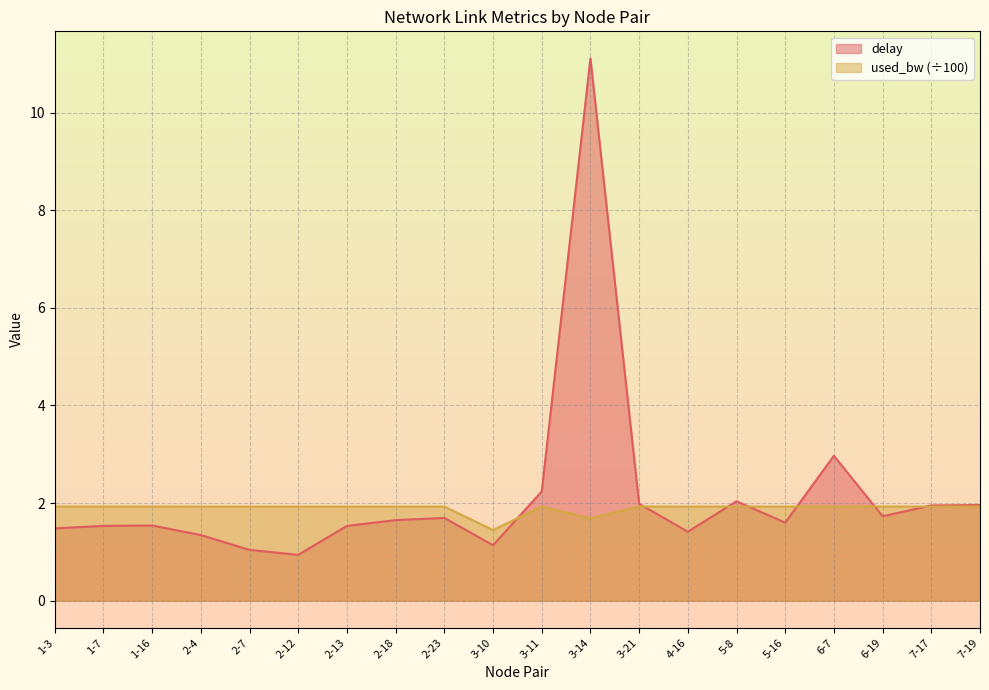

Read the used_bw value at 6-7.

1.9